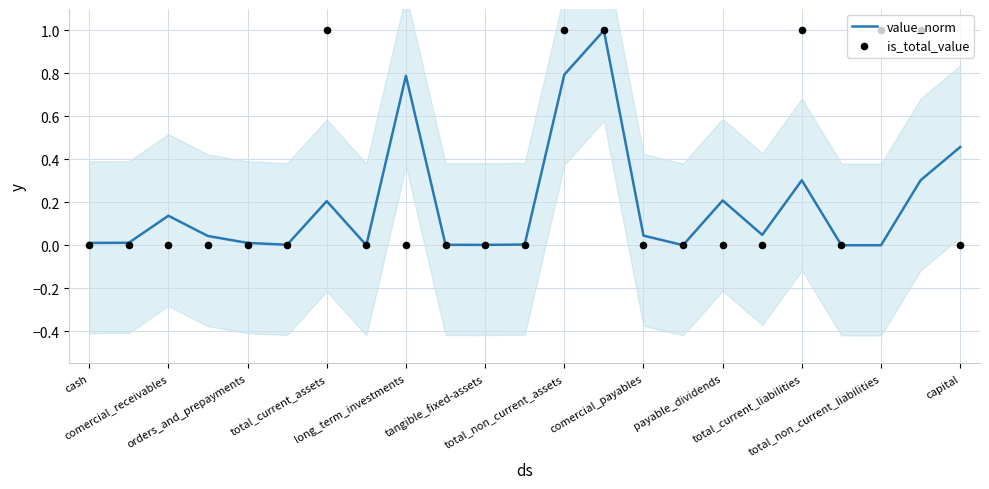

Which series has the largest total across all categories?

is_total_value